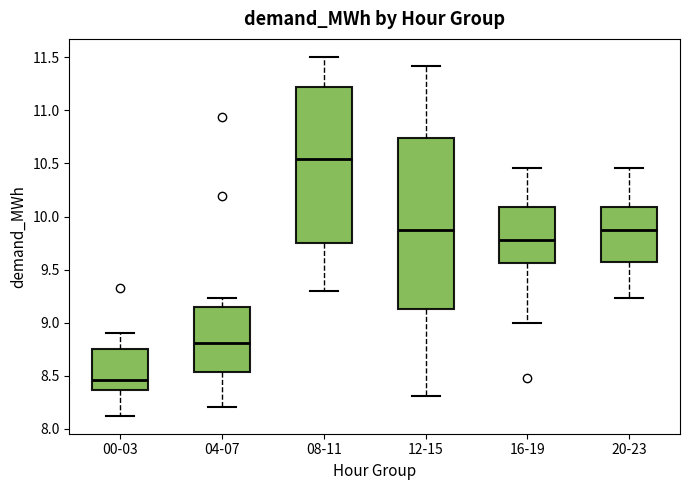

Which box has the lowest median line?

00-03